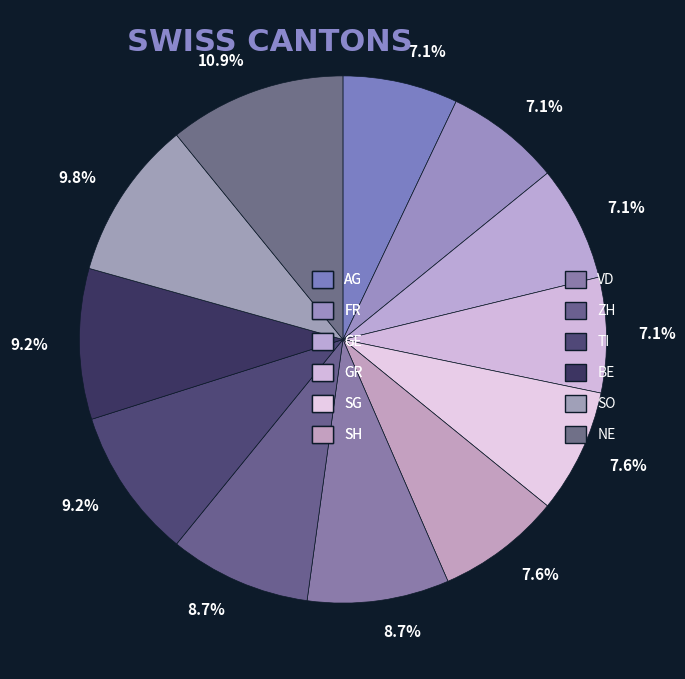

To the nearest percent, what is the average slice percentage?

8%